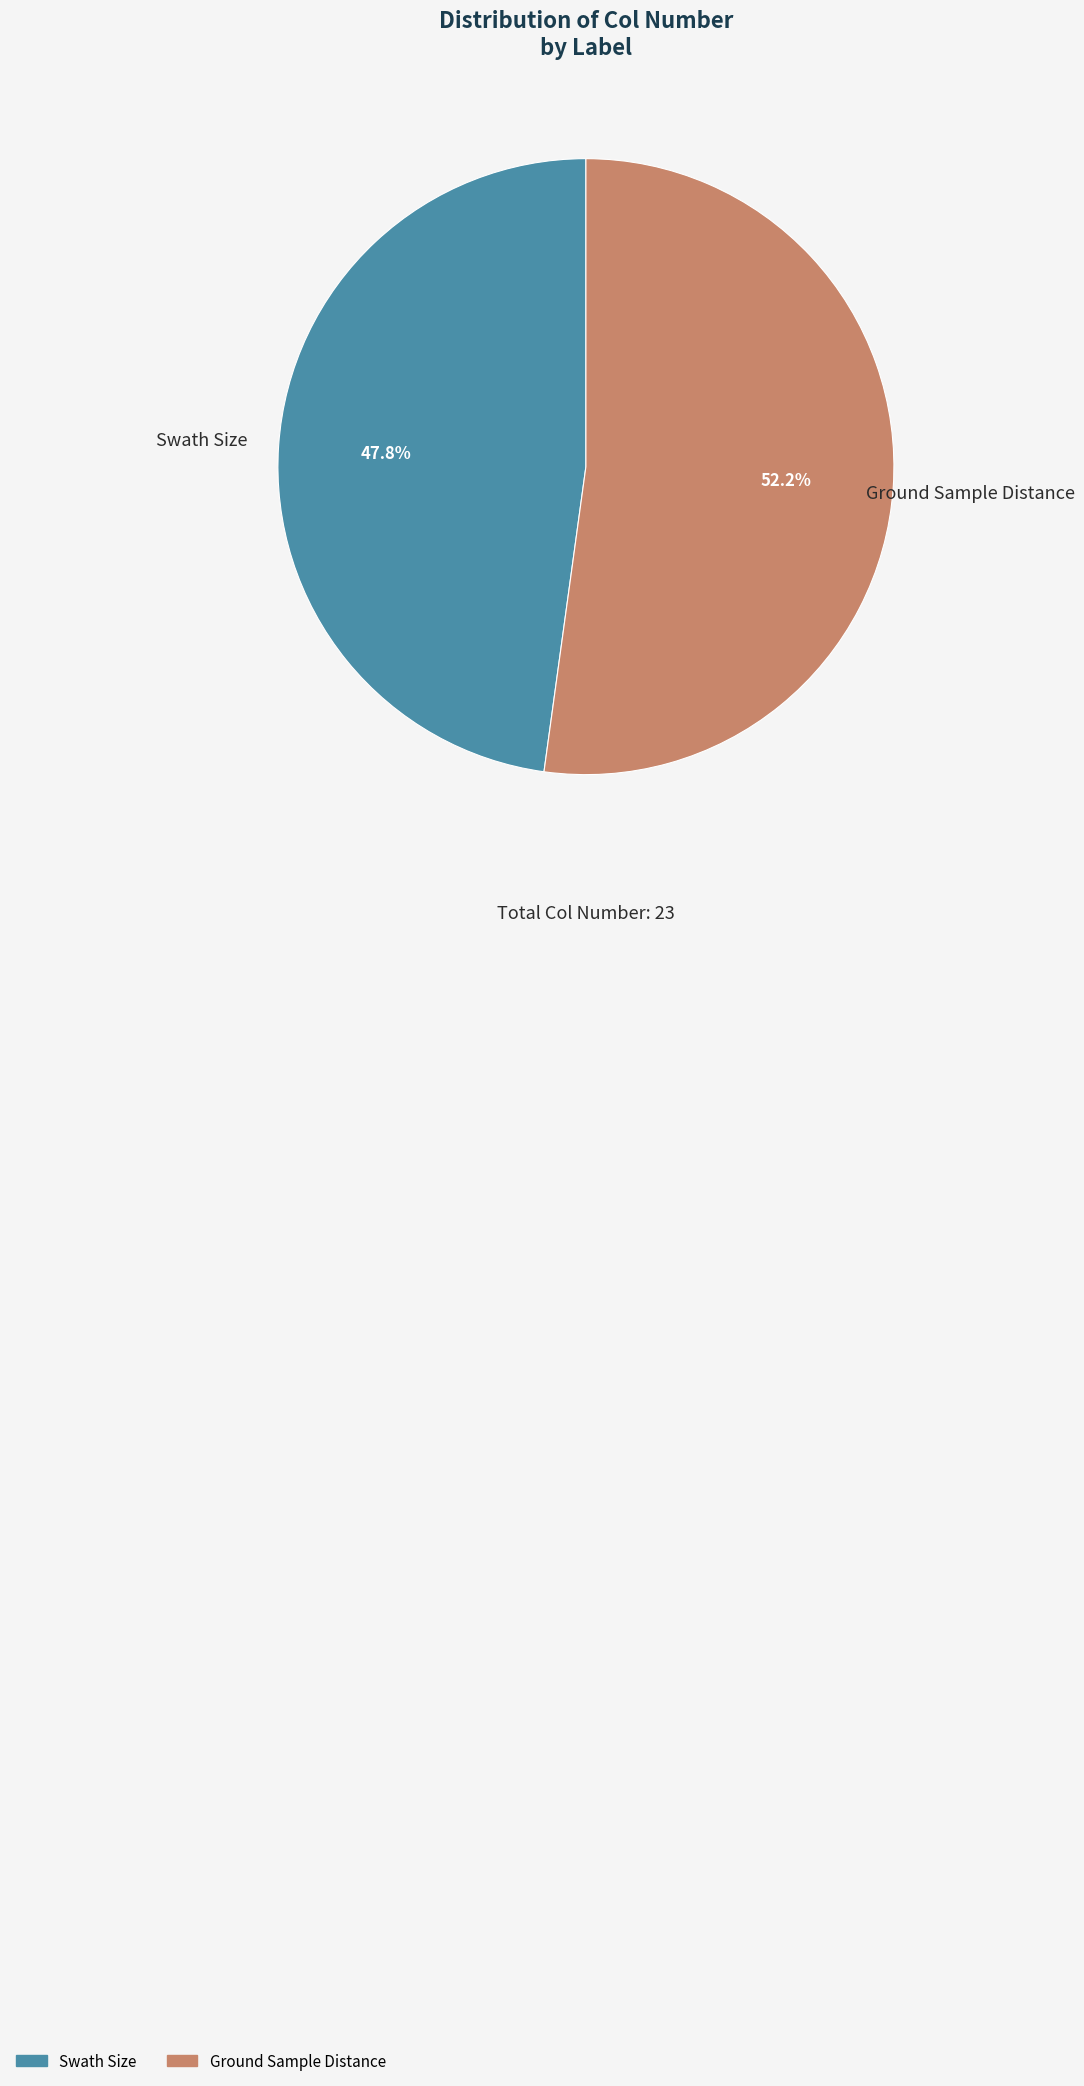

What is the largest slice in the pie chart?

Ground Sample Distance